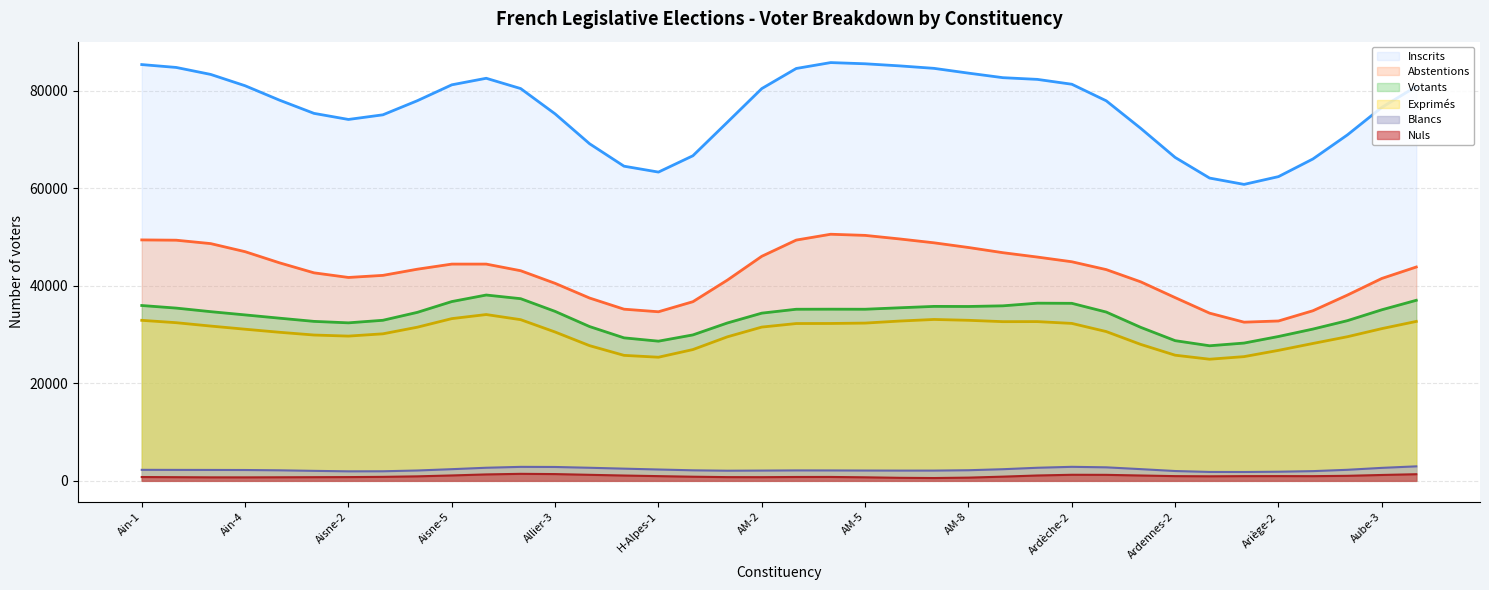

Does the chart display data point markers on the line(s)?

No